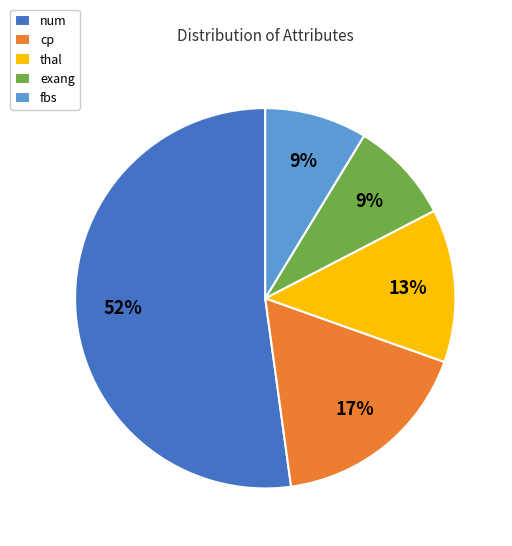

To the nearest percent, what is the combined percentage of fbs and thal?

22%